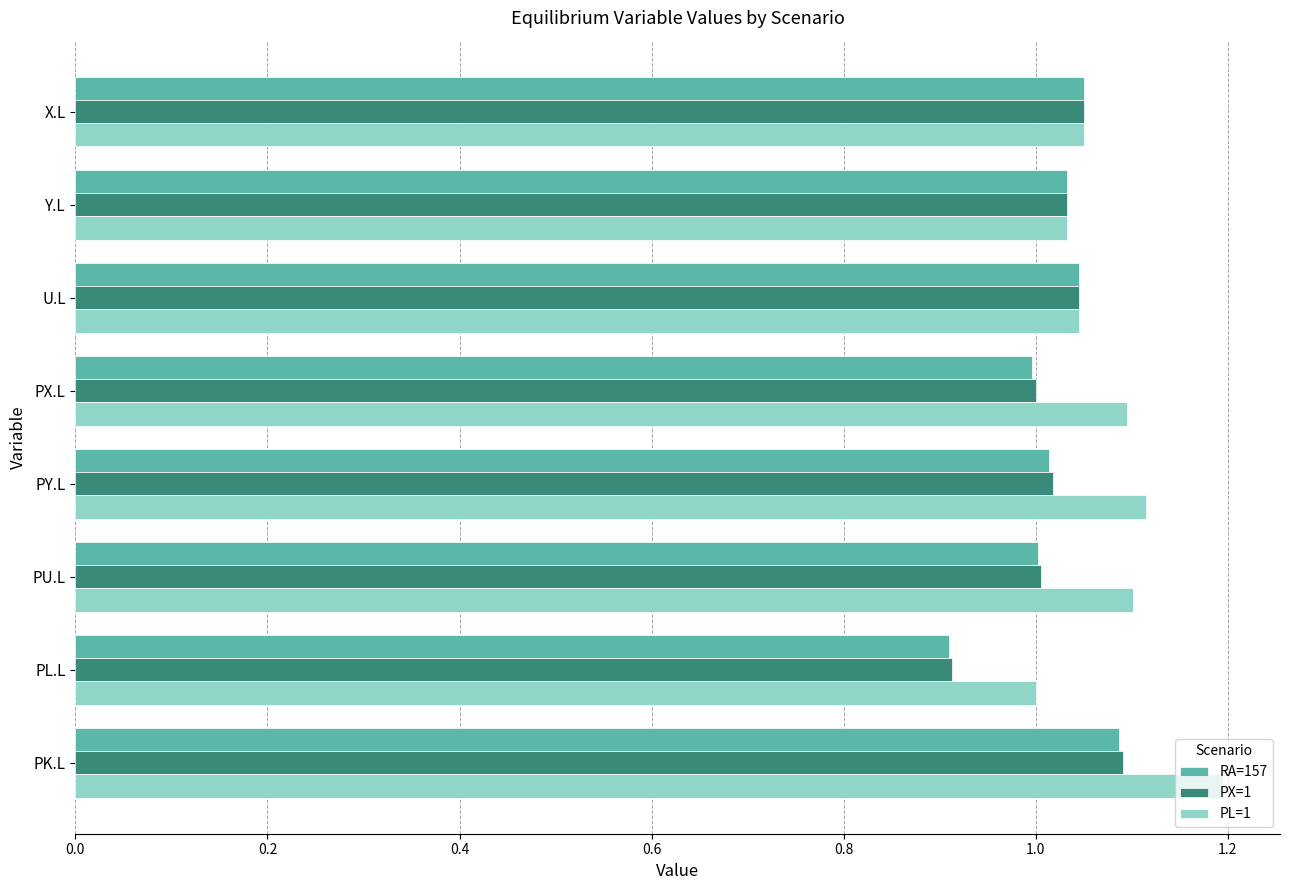

Which series has the largest total across all categories?

PL=1